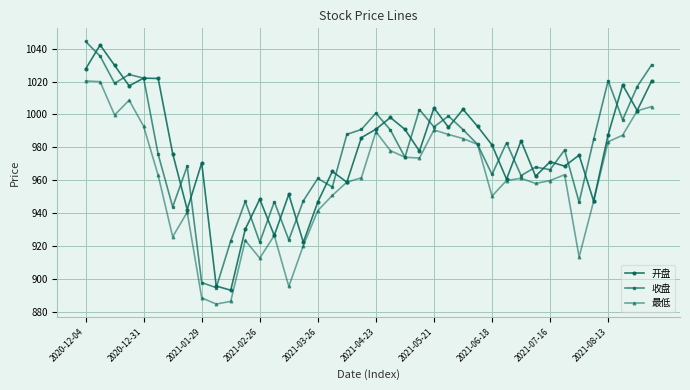

What is the difference between the maximum and minimum values in the 收盘 series?

149.7